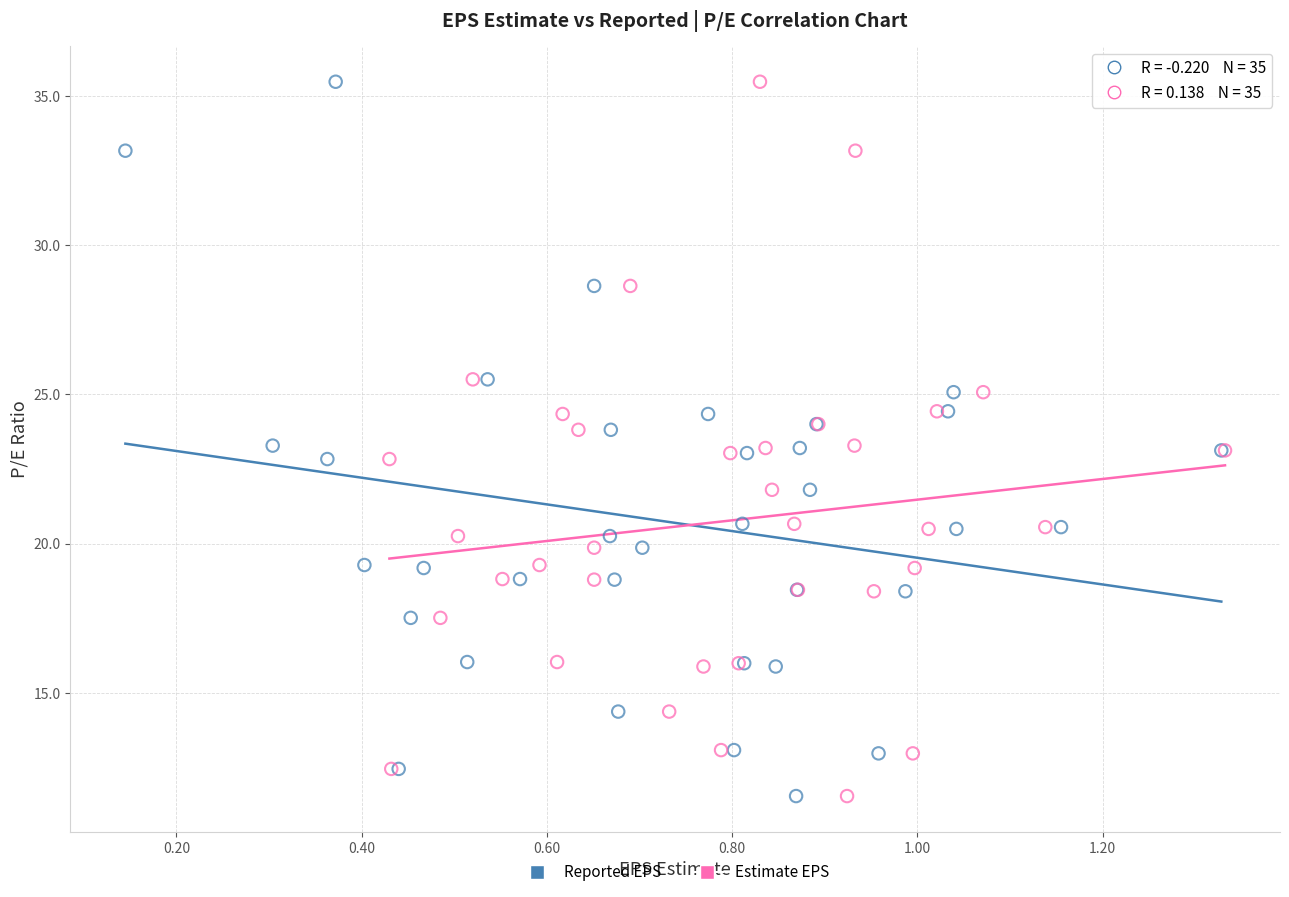

What are all the series names shown in the legend?

Reported EPS, Estimate EPS